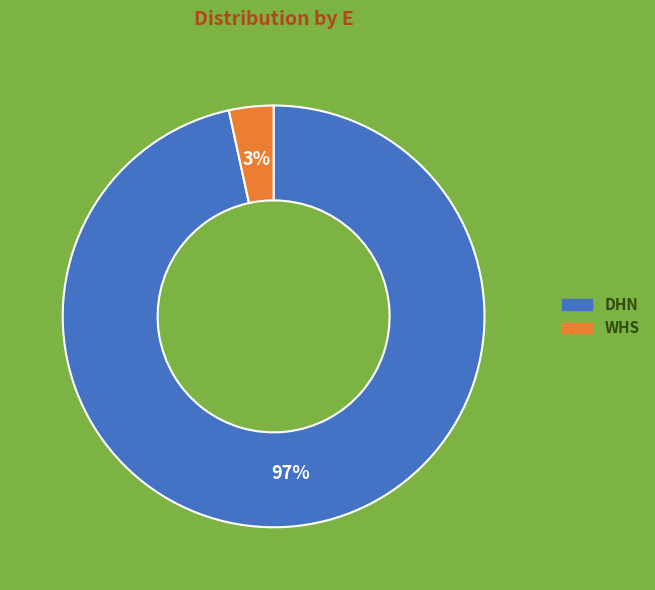

True or false: WHS accounts for 3% of the total.

True